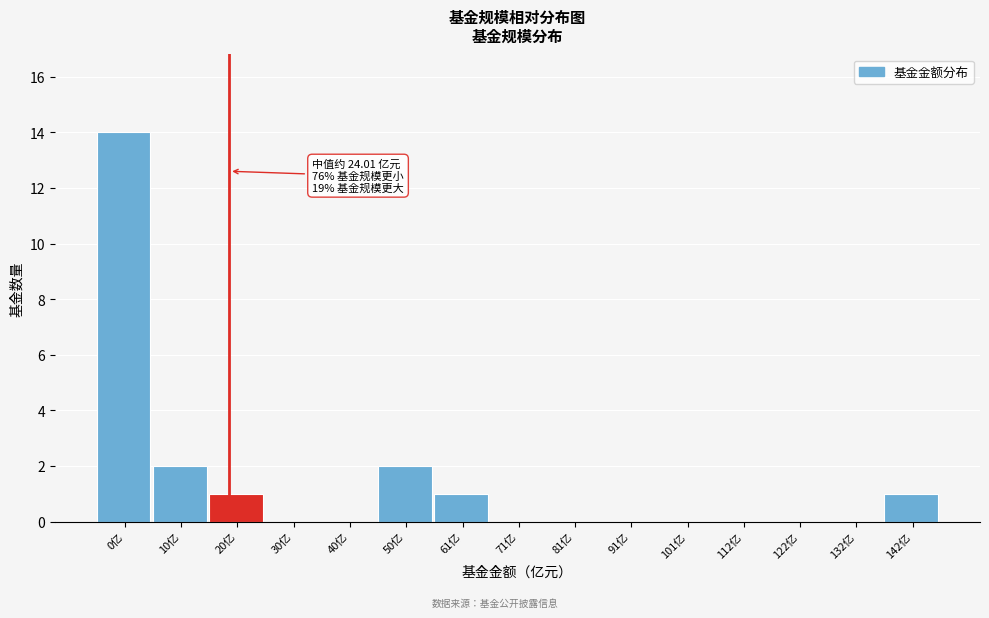

Reading left to right, what are all the values shown in this chart?

0亿=14	10亿=2	20亿=1	30亿=0	40亿=0	50亿=2	61亿=1	71亿=0	81亿=0	91亿=0	101亿=0	112亿=0	122亿=0	132亿=0	142亿=1